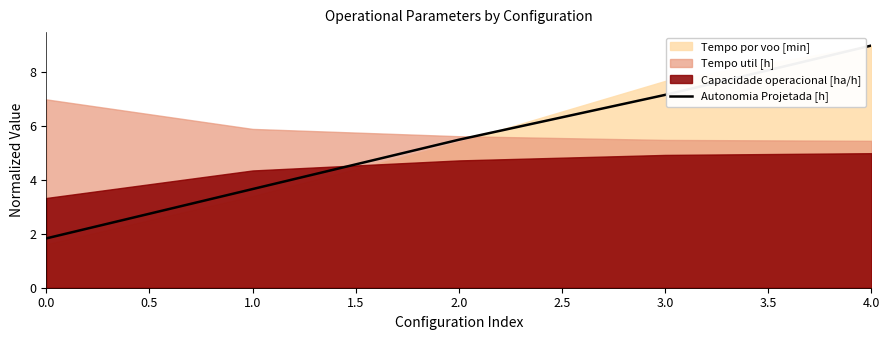

How many data points are above 5?

3